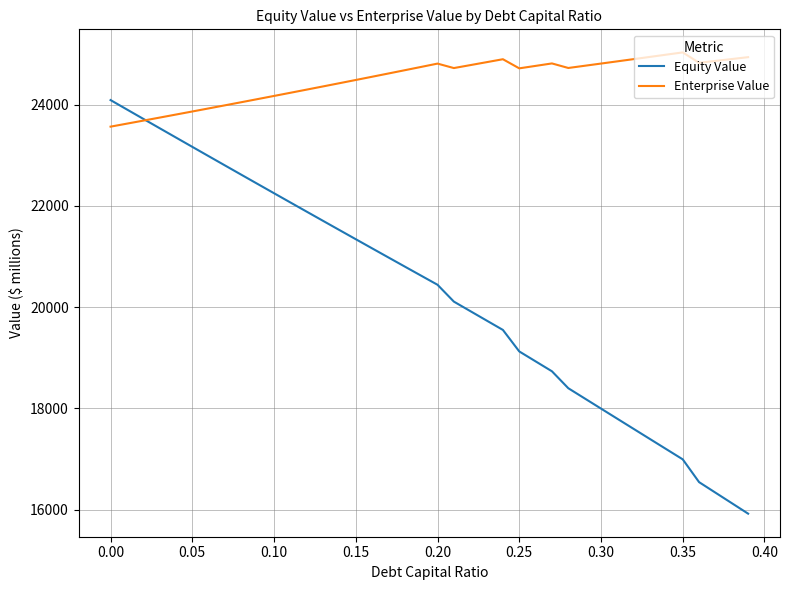

Which series has the largest total across all categories?

Enterprise Value